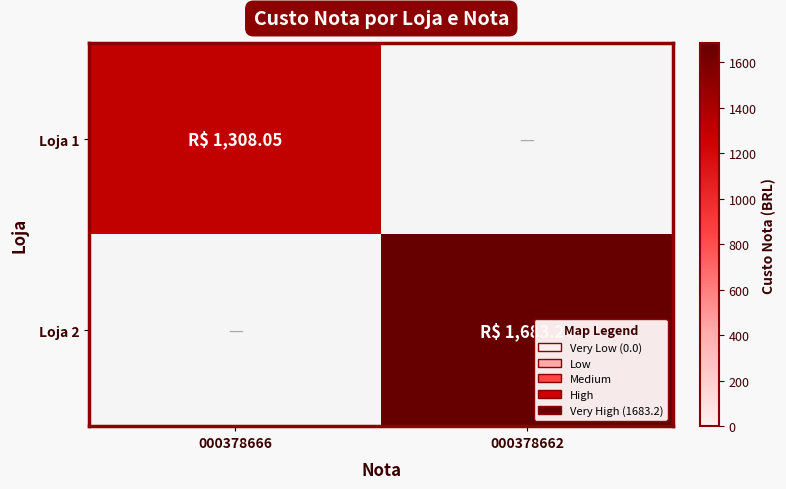

List the series in order of their peak value, lowest first.

Loja 1, Loja 2